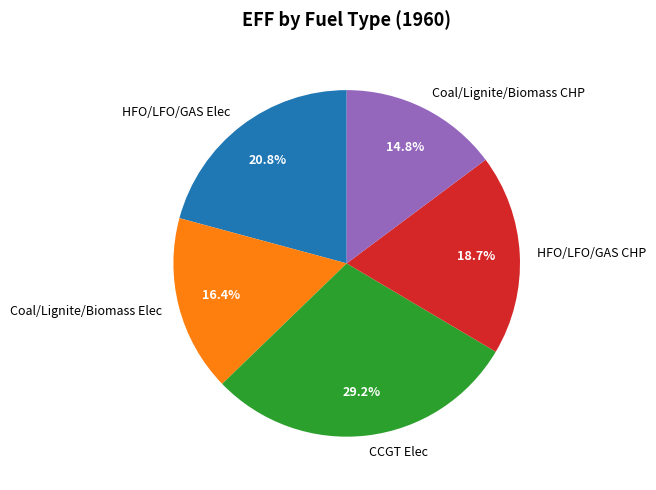

The CCGT Elec slice represents 29% of the pie. True or false?

True